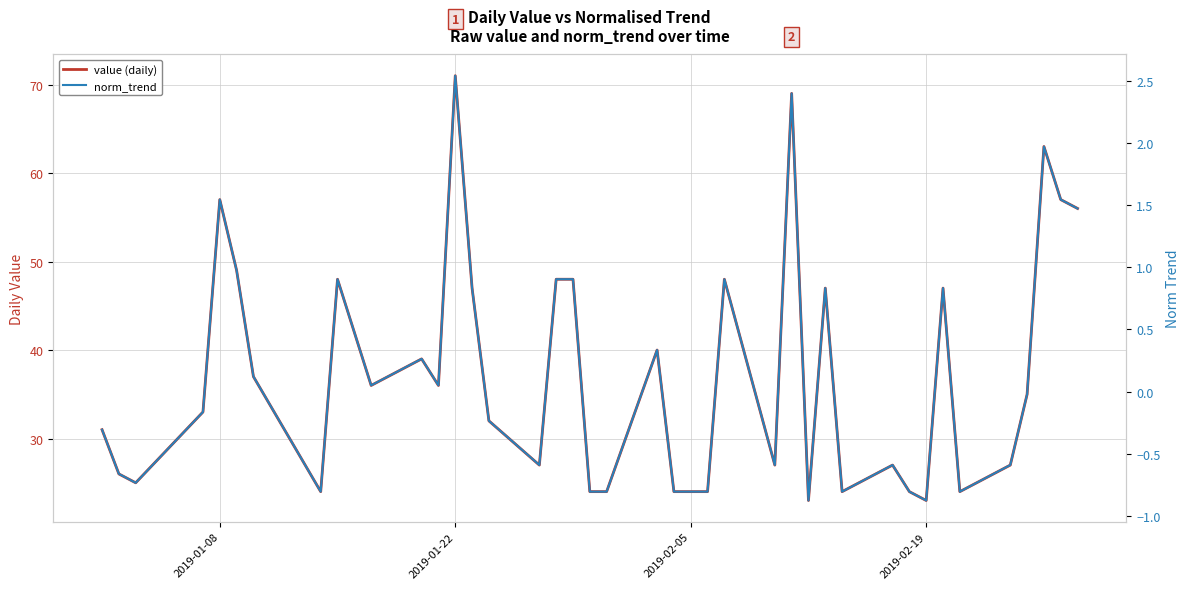

True or false: value (daily) and norm_trend cross at least once.

False